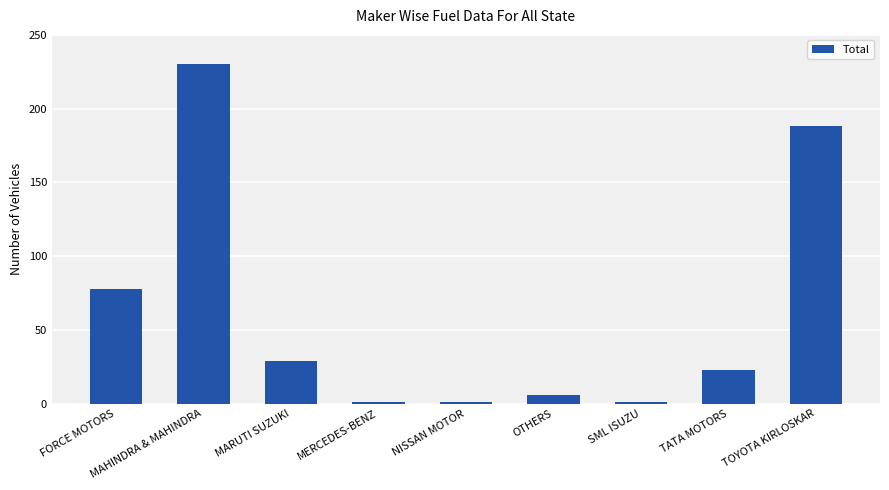

What is the sum of all values?

557